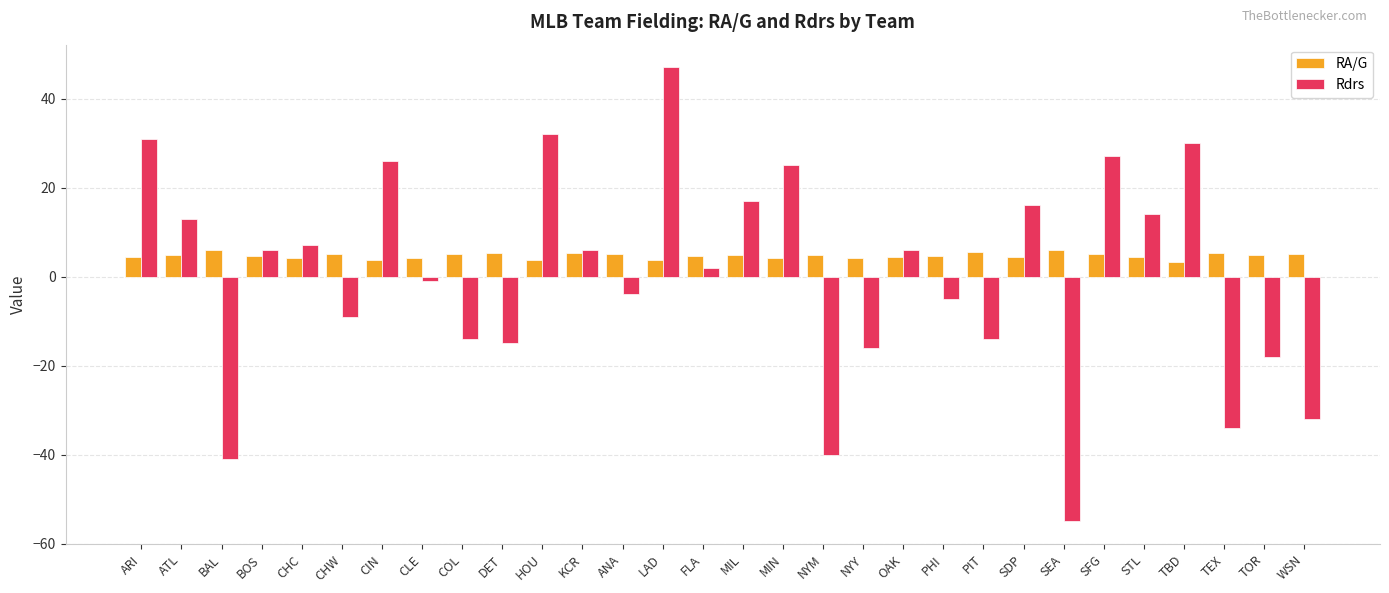

True or false: Rdrs has a value of -14.0 at PIT.

True